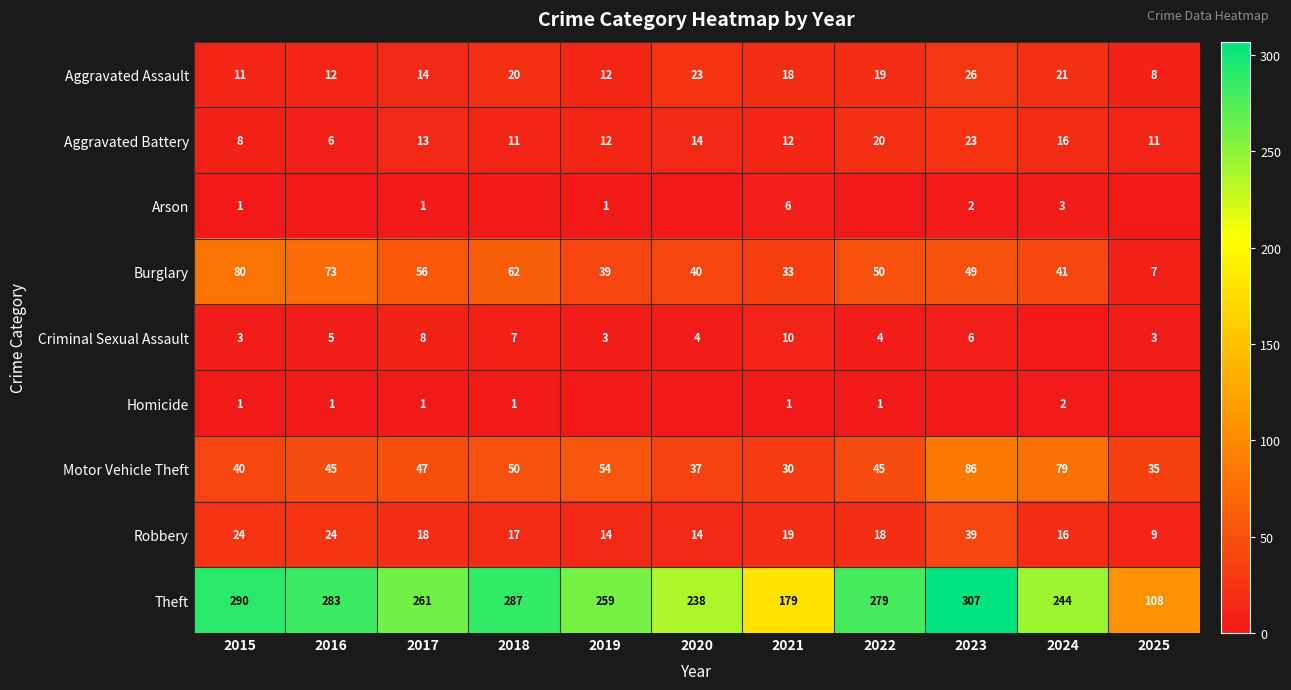

What is the approximate value of Robbery at 2020?

14